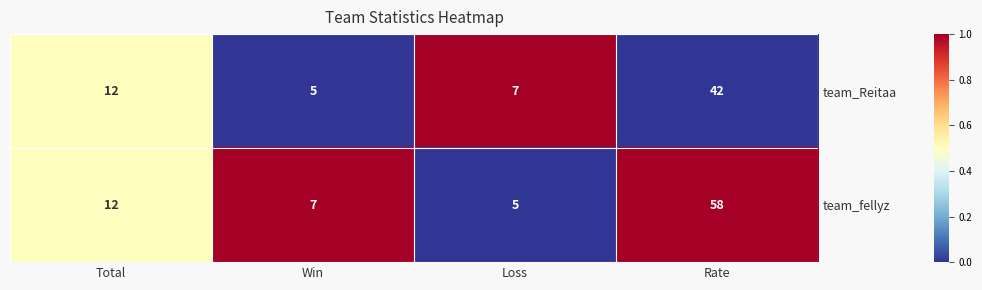

True or false: team_fellyz has a value of 8 at Loss.

False